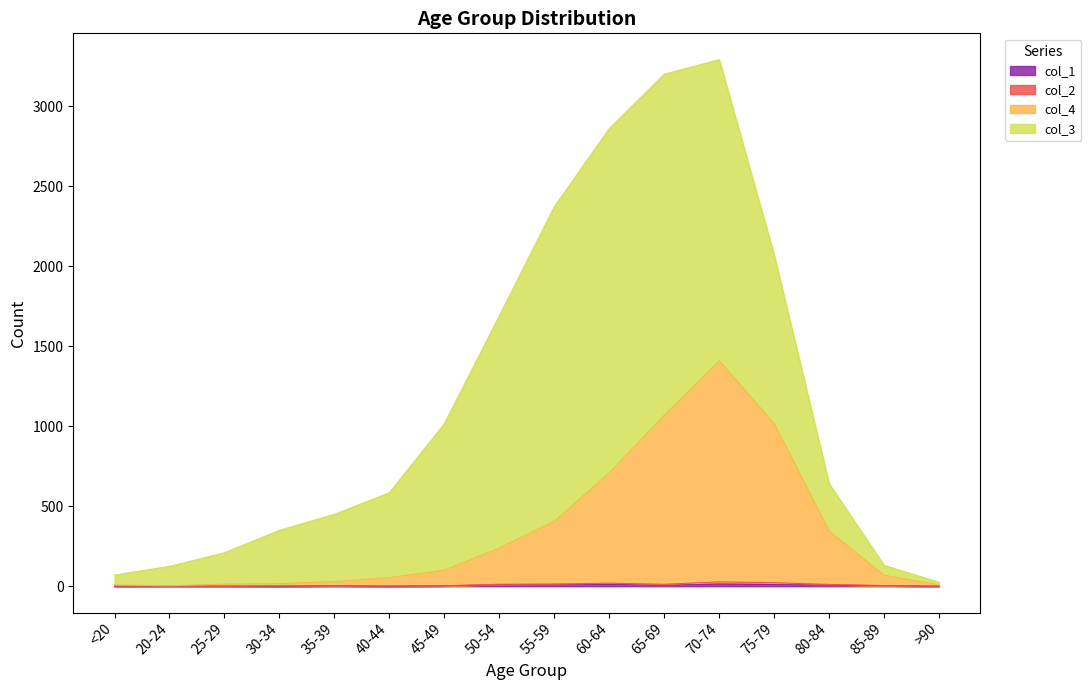

How many data points in col_1 are above 3?

7